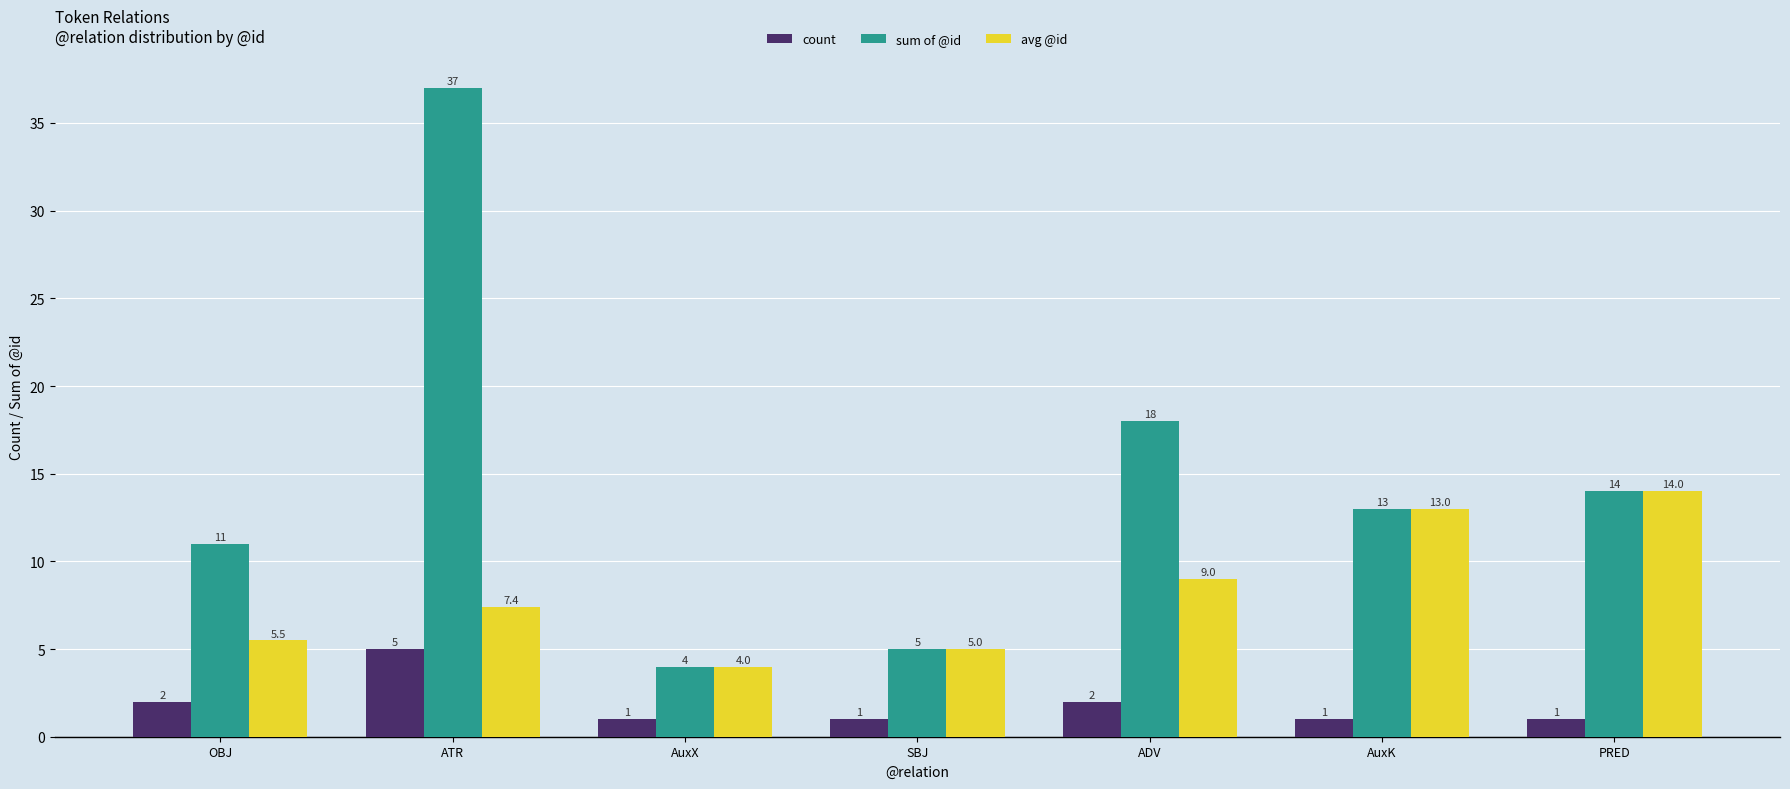

How many distinct data groups are displayed?

3